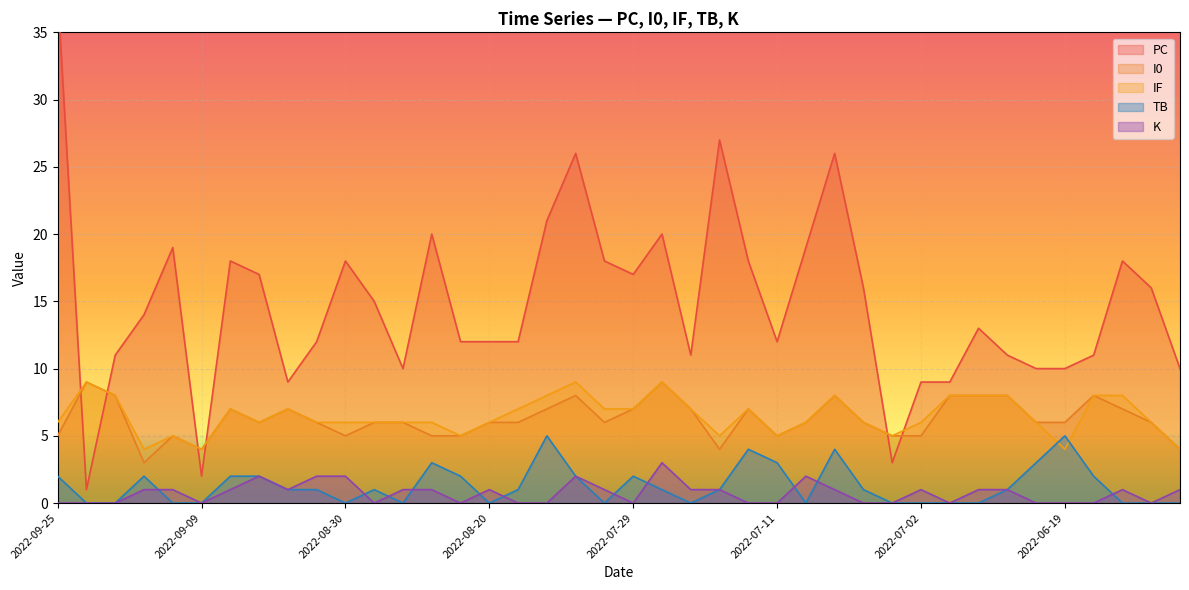

What is the highest value of the IF series?

9